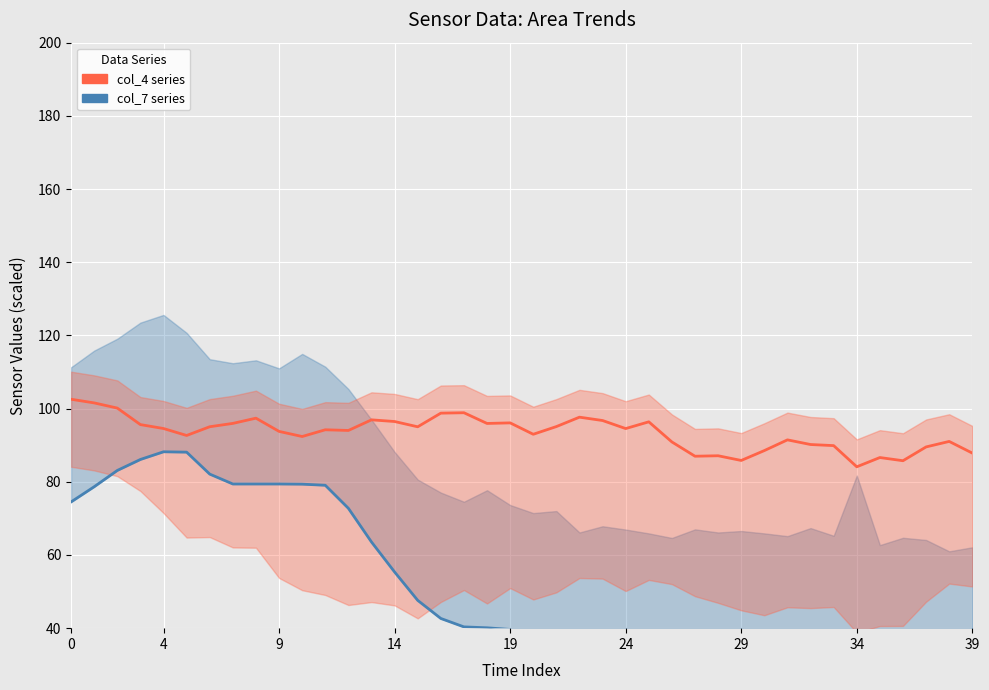

How many interior local peaks does the col_7 (scaled) series have?

5